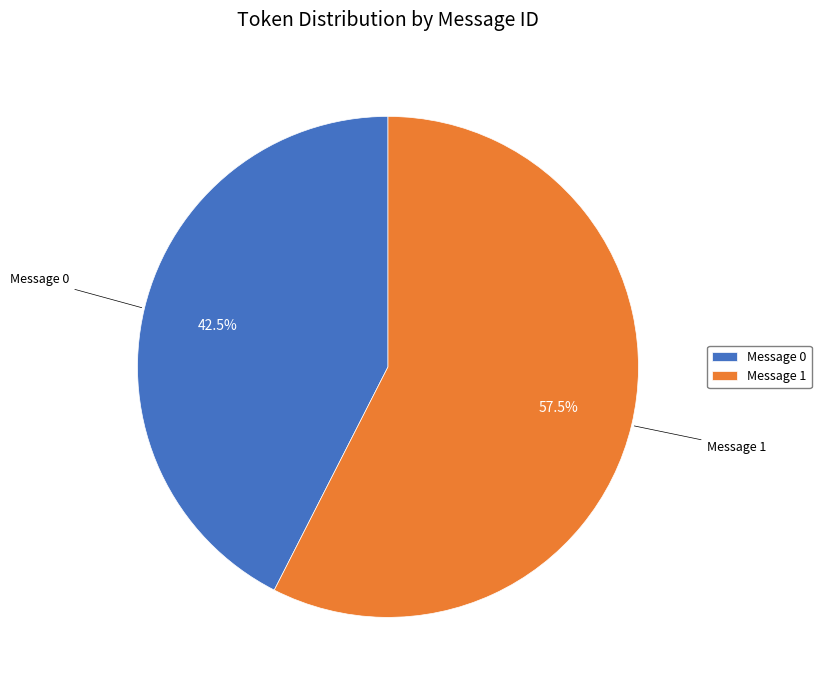

Is the sum of Message 1 and Message 0 greater than half?

Yes